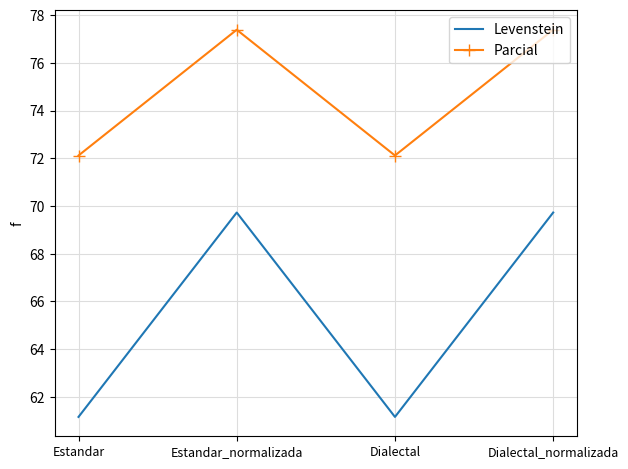

What is the maximum value shown in the chart?

77.4